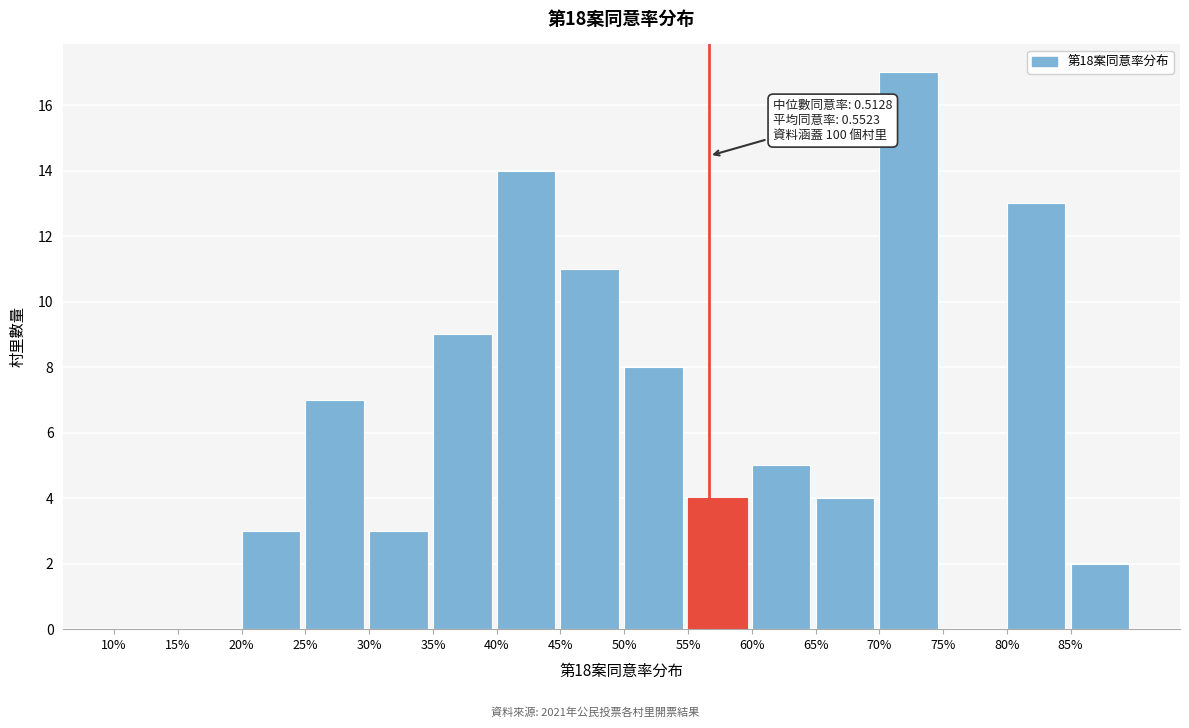

Reading left to right, extract all data points from this chart.

10%=0	15%=0	20%=3	25%=7	30%=3	35%=9	40%=14	45%=11	50%=8	55%=4	60%=5	65%=4	70%=17	75%=0	80%=13	85%=2